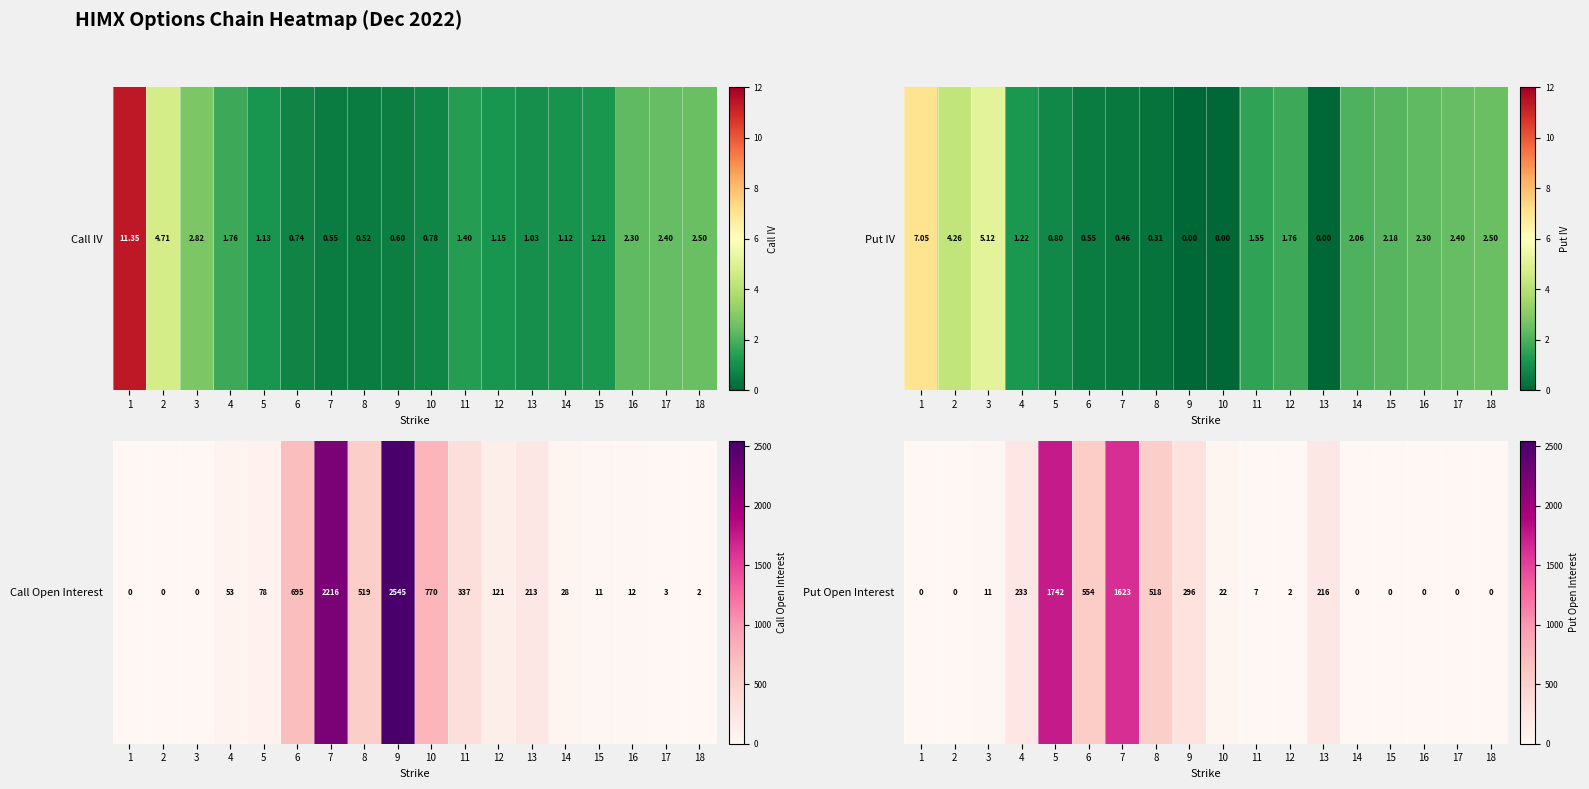

Between 13 and 8, which is larger?

8